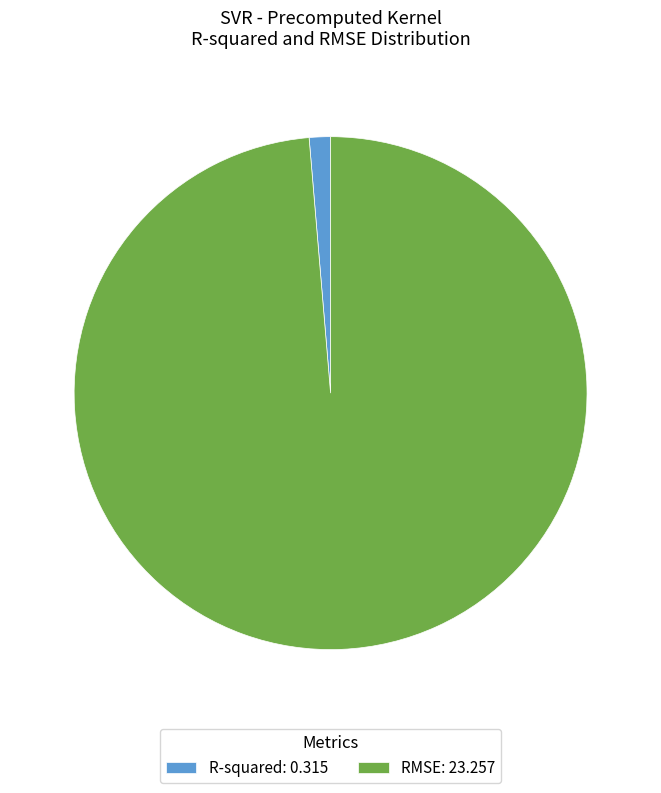

Which category has the biggest portion of the pie?

RMSE